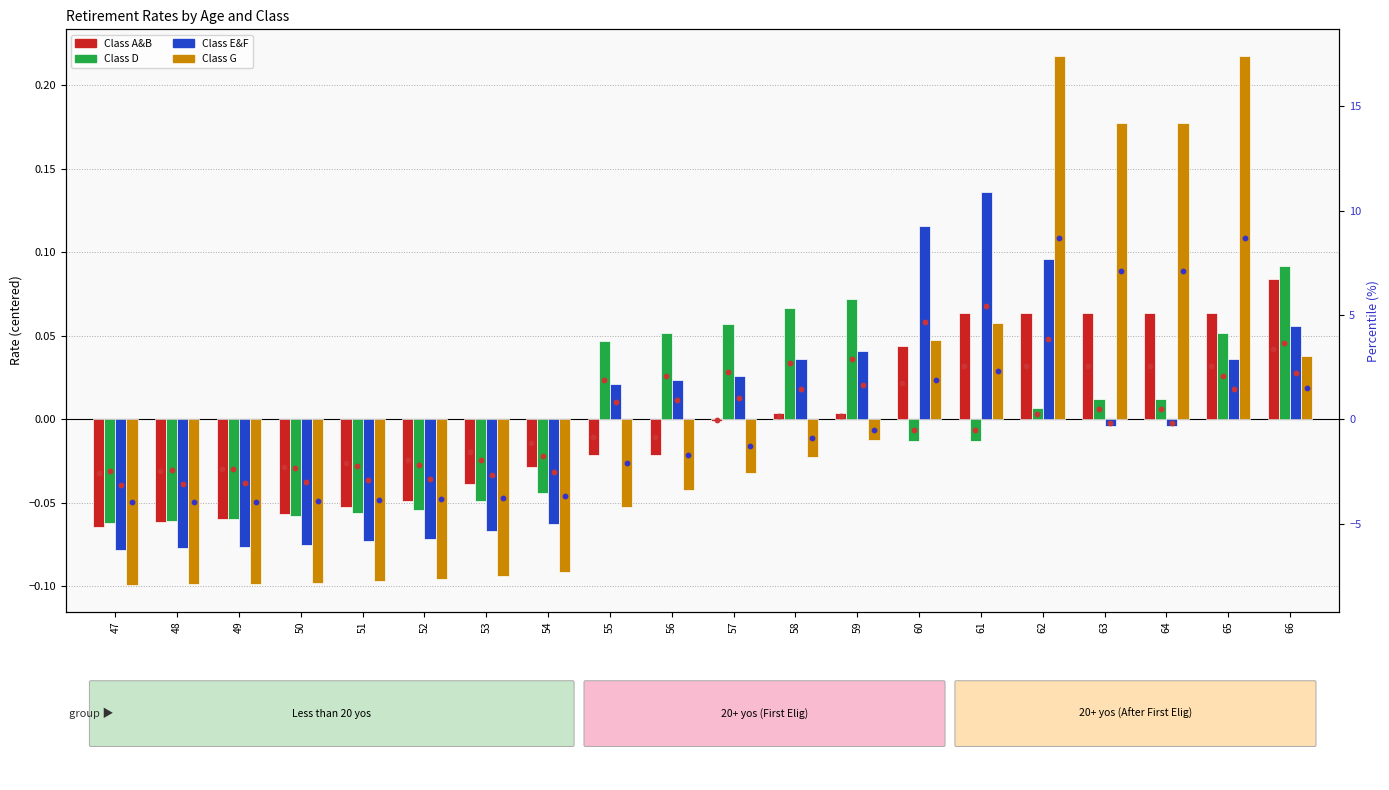

Is the value of Class D (lt20yos) at 54 greater than the value of Class G (lt20yos) at 50?

Yes